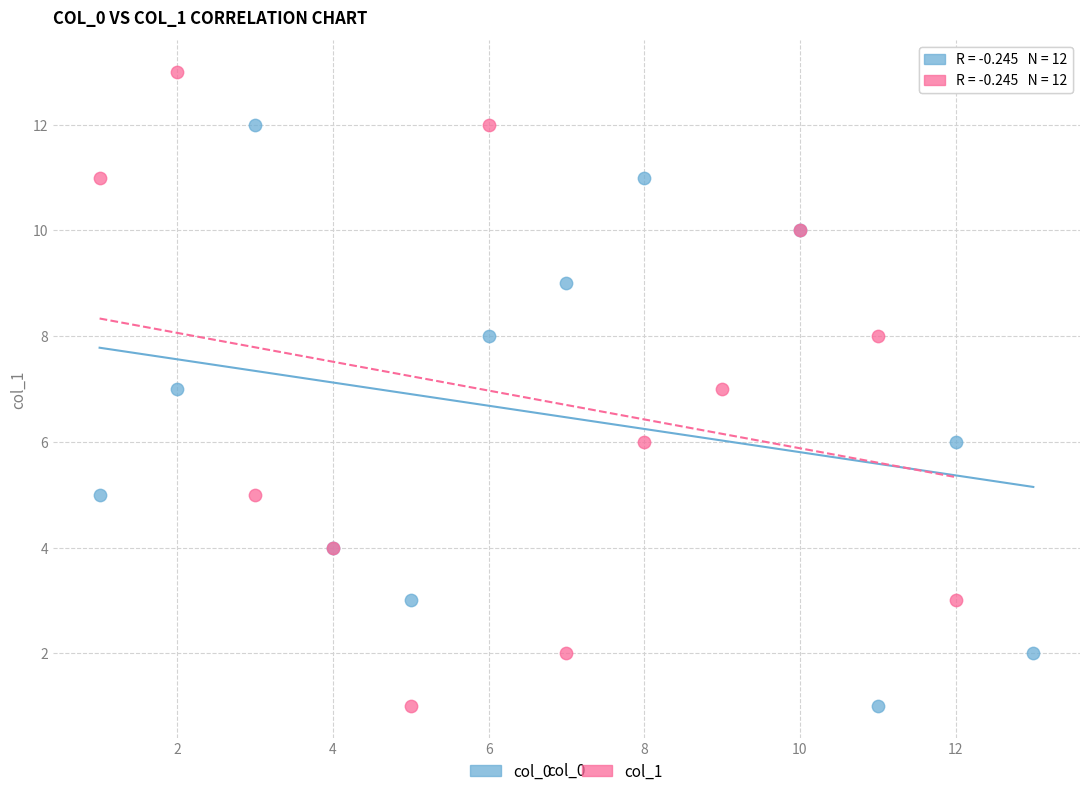

Which series reaches the maximum Y coordinate?

col_1